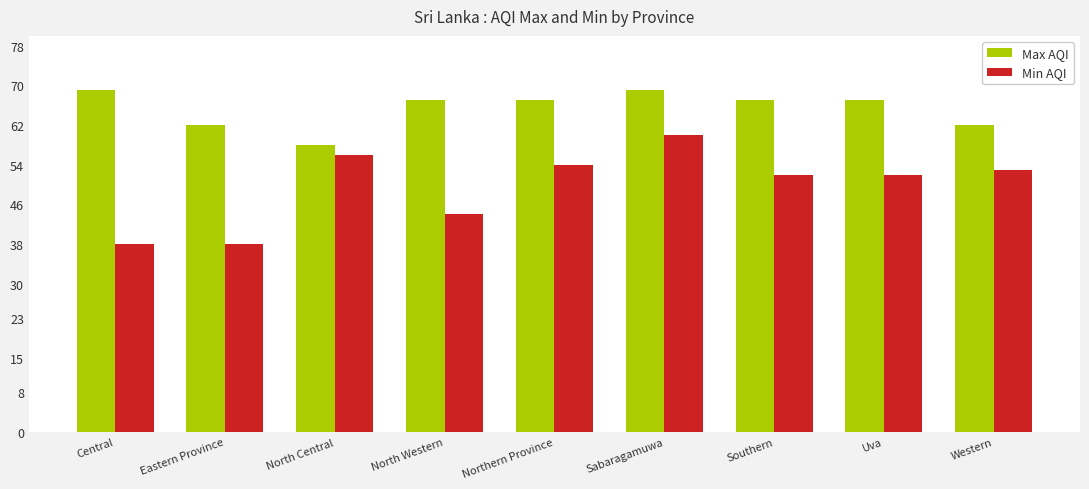

What is the difference between the maximum and second lowest values in the Max AQI series?

7